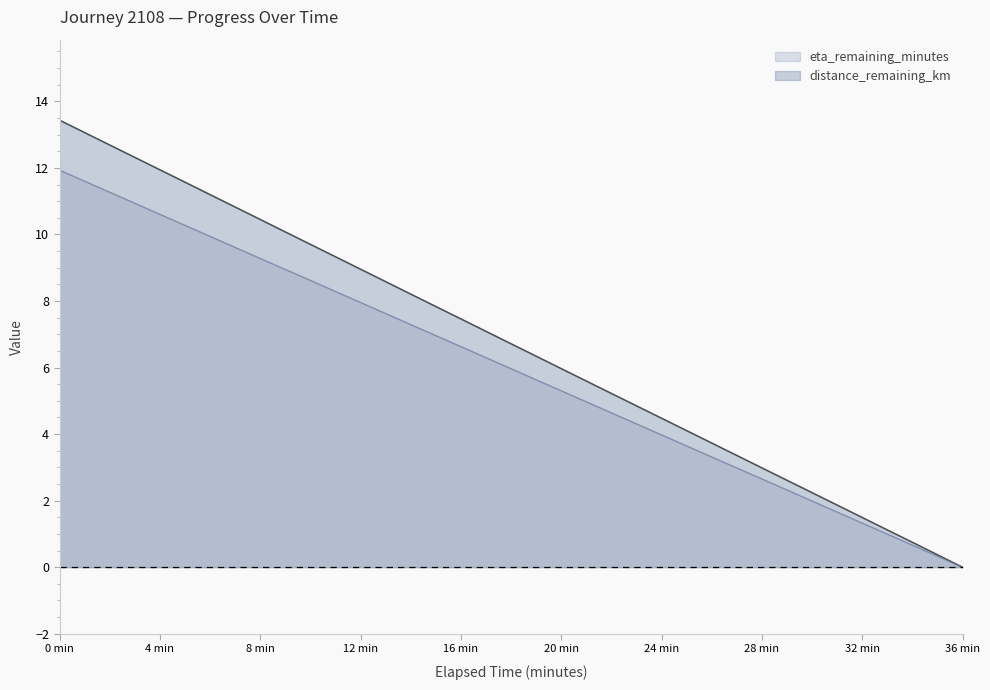

Does the chart display data point markers on the line(s)?

No